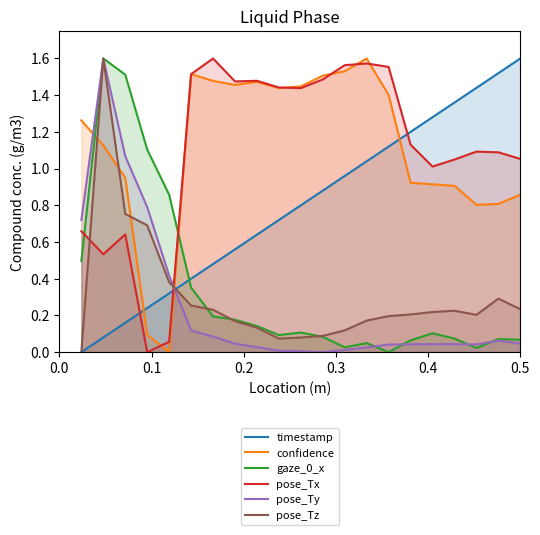

How many times do confidence and pose_Tz cross each other?

4